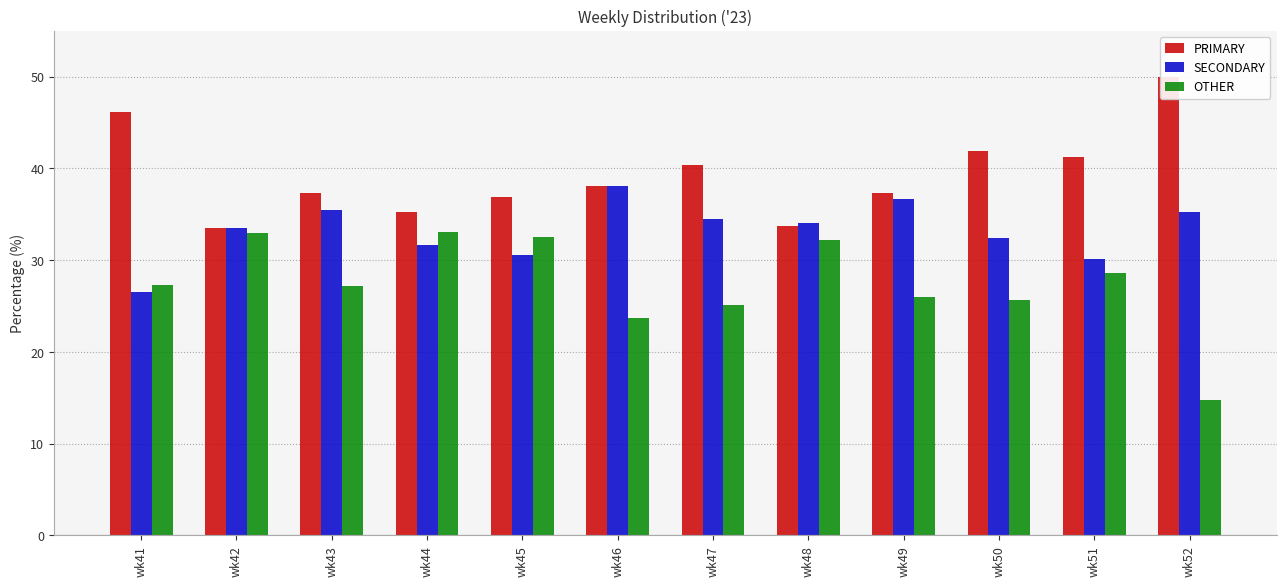

What is the maximum value shown in the chart?

50.0